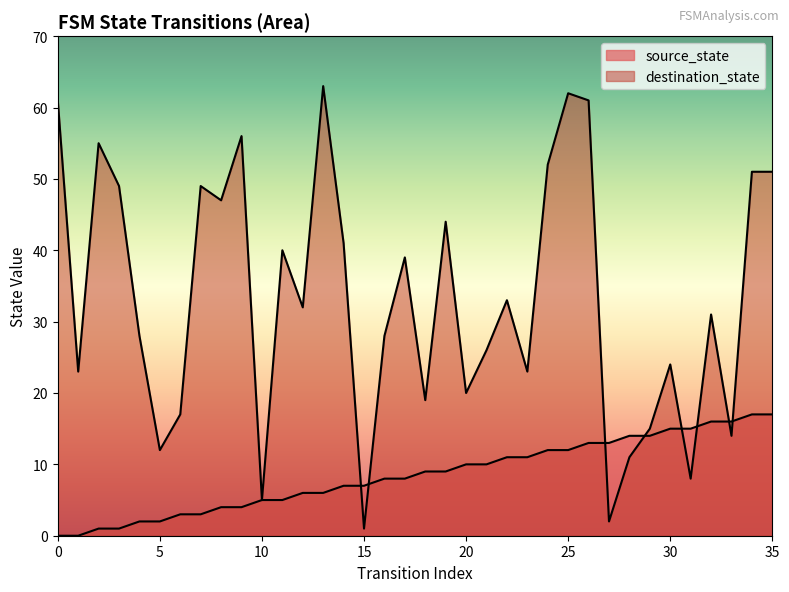

How many values in the destination_state series exceed 32?

17